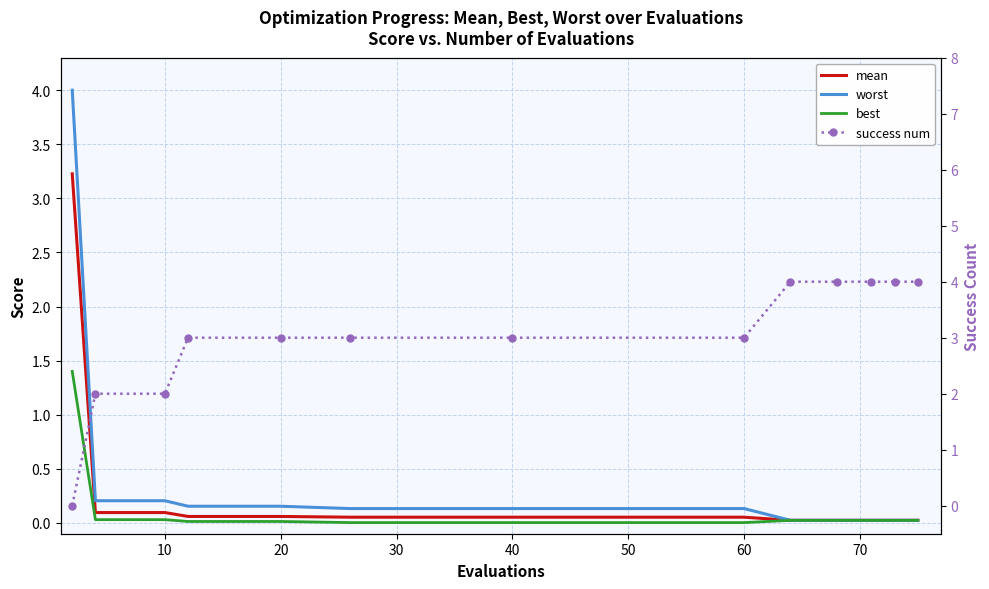

What are all the series names shown in the legend?

mean, worst, best, success num